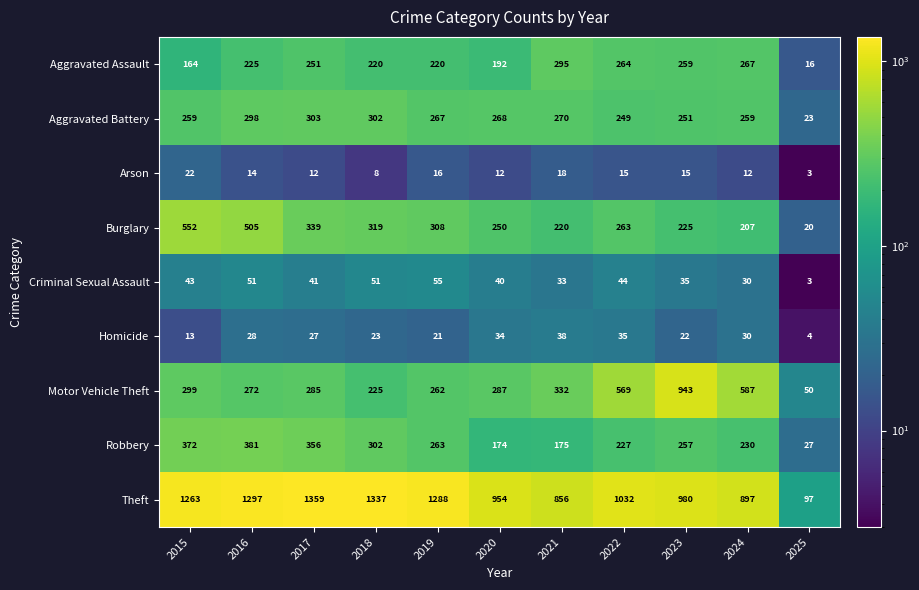

What is the spread (max minus min) of values at 2015?

1250